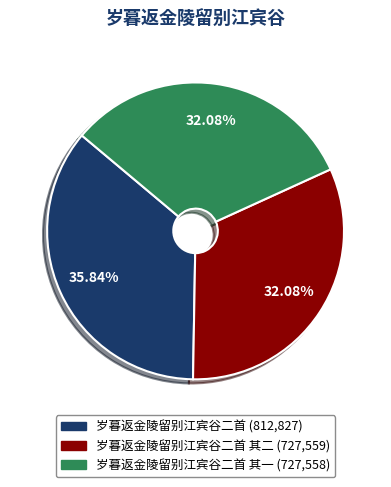

Is there any slice that represents more than half of the pie?

No